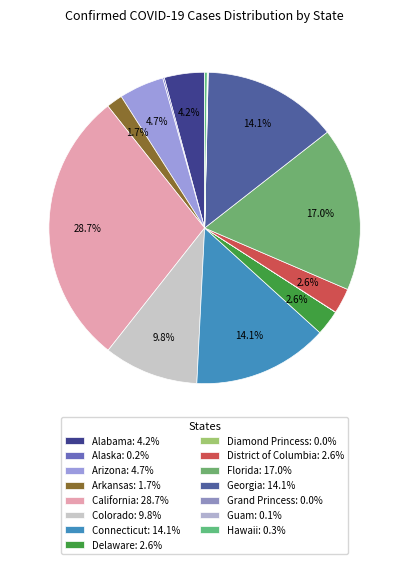

What portion of the pie excludes Arkansas?

98.3%